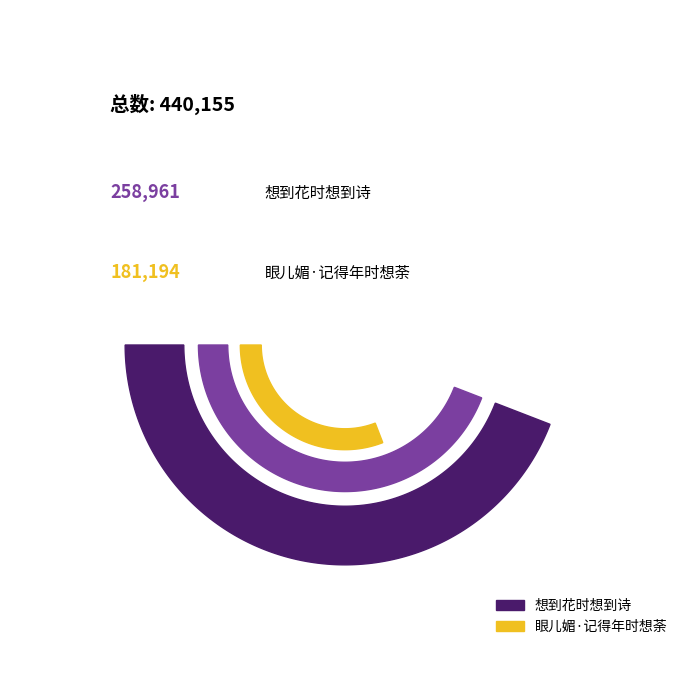

Which category has the smallest portion of the pie?

眼儿媚·记得年时想荼